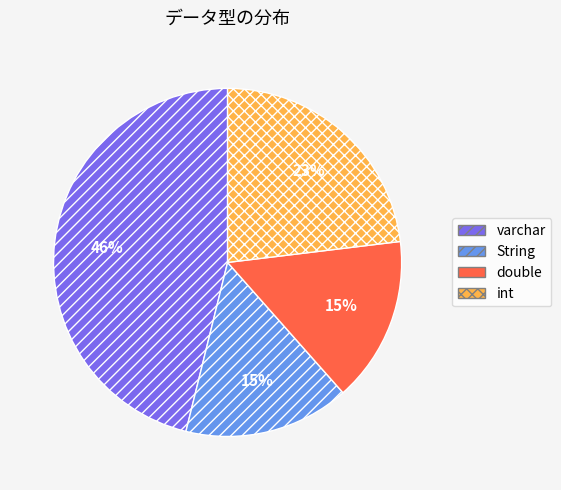

To the nearest percent, what portion does varchar represent?

46%